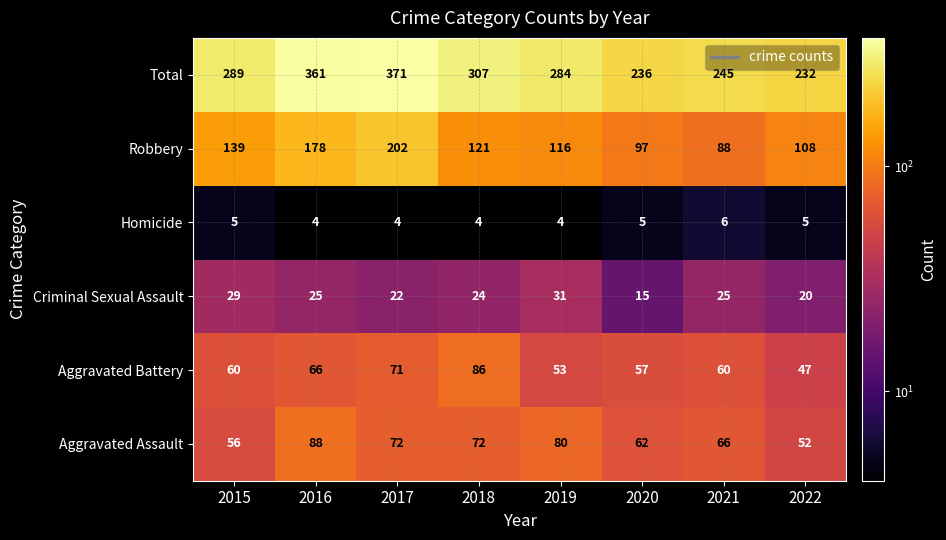

At which label does Aggravated Battery reach its minimum?

2022